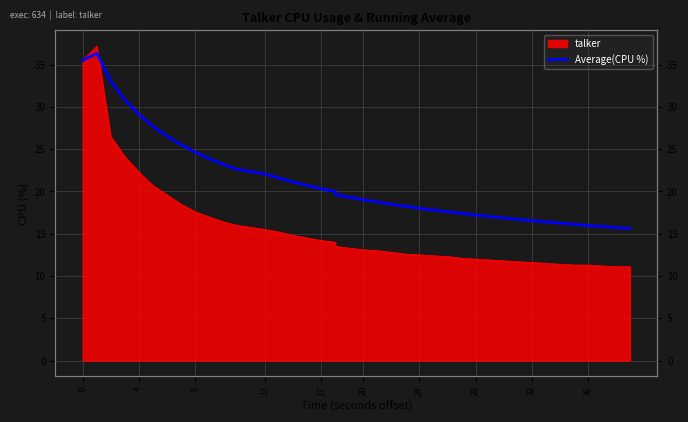

Which label corresponds to the smallest value in the chart?

39